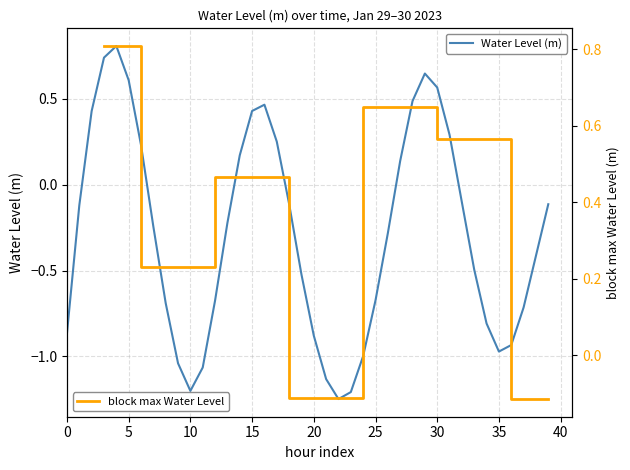

What is the difference between the second highest and minimum values?

2.0